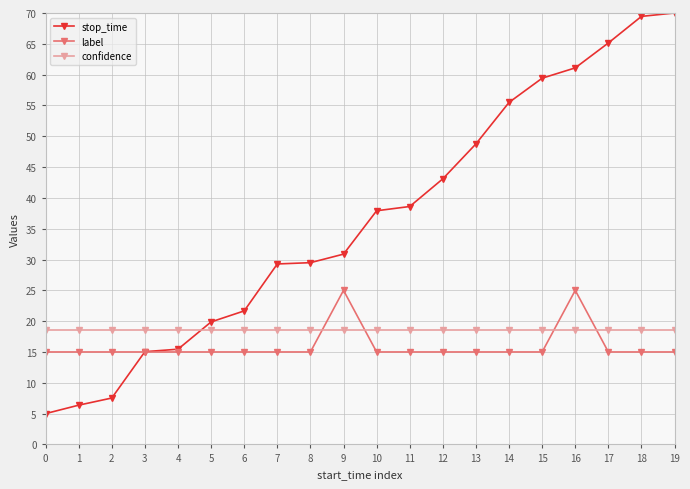

What is the difference between the highest and lowest values at 1?

12.2